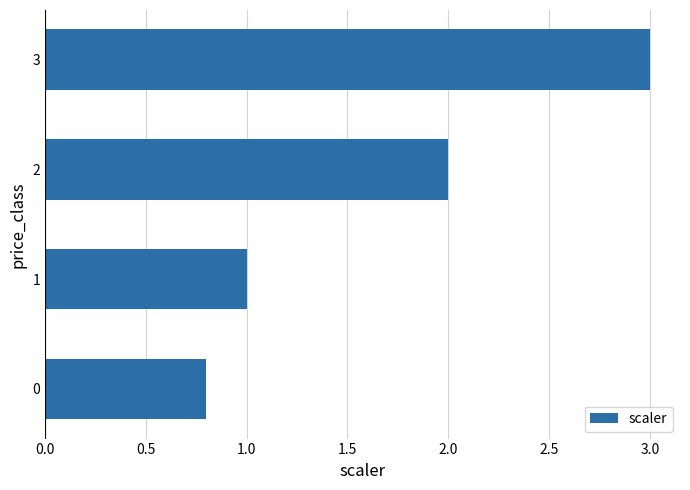

The value at 1 is 1.7. True or false?

False